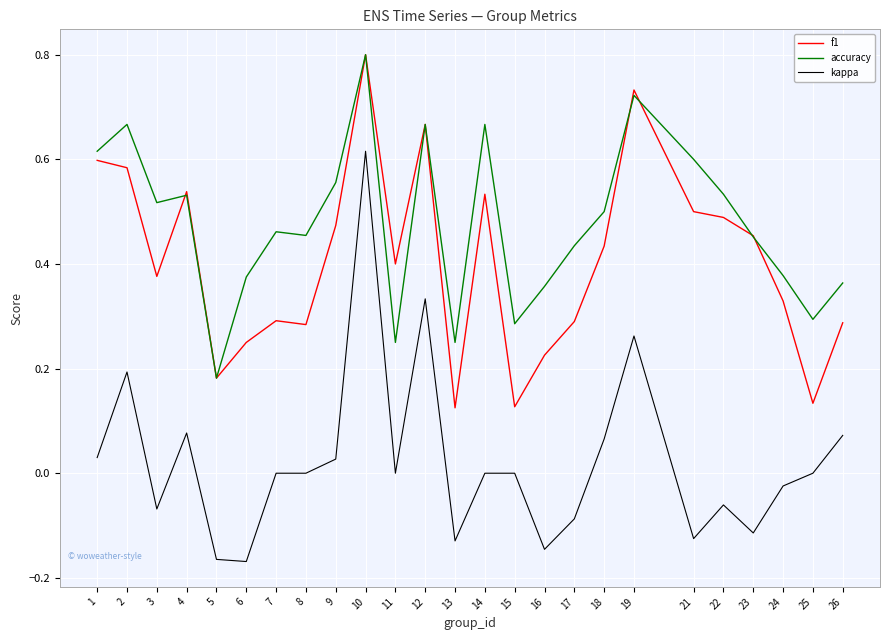

Does the chart display data point markers on the line(s)?

No